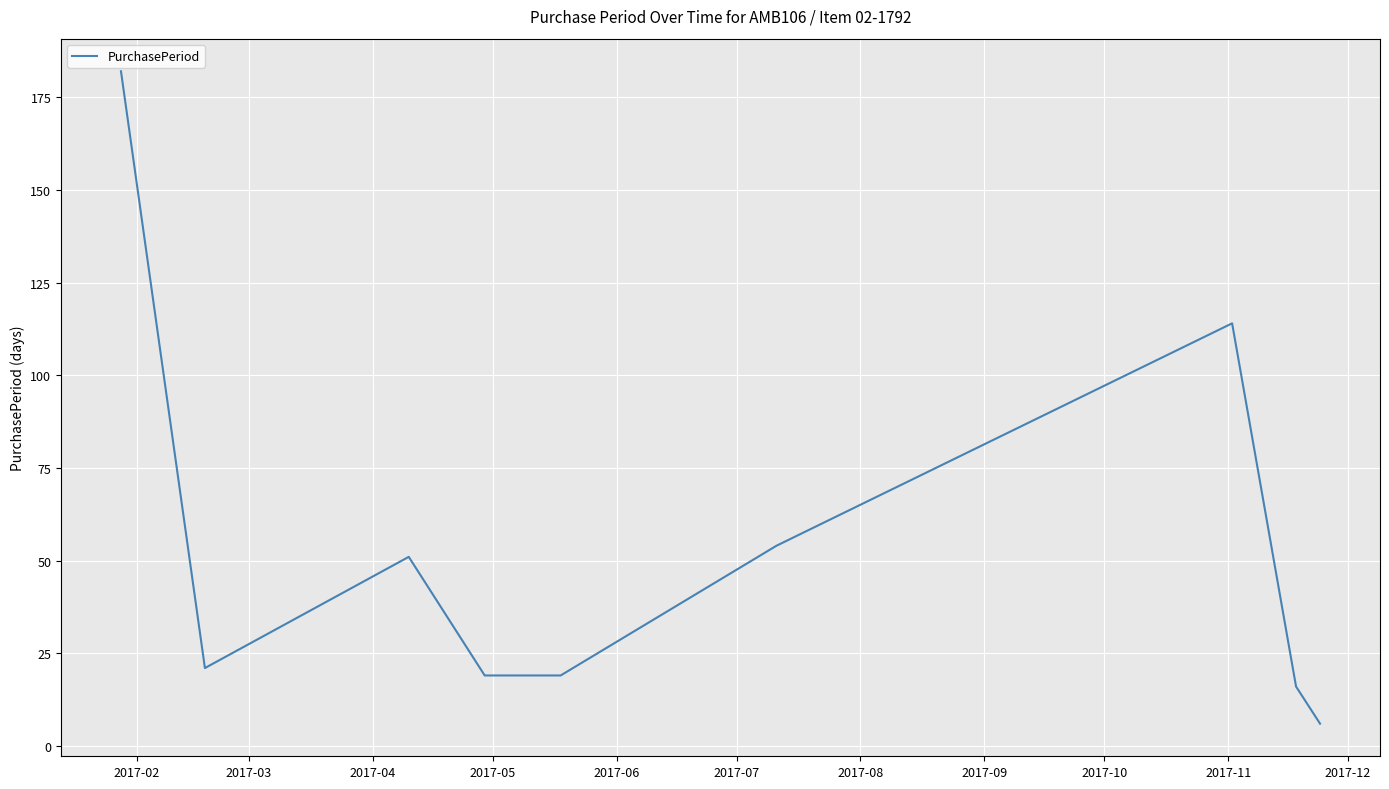

What is the difference between the maximum and minimum values?

176